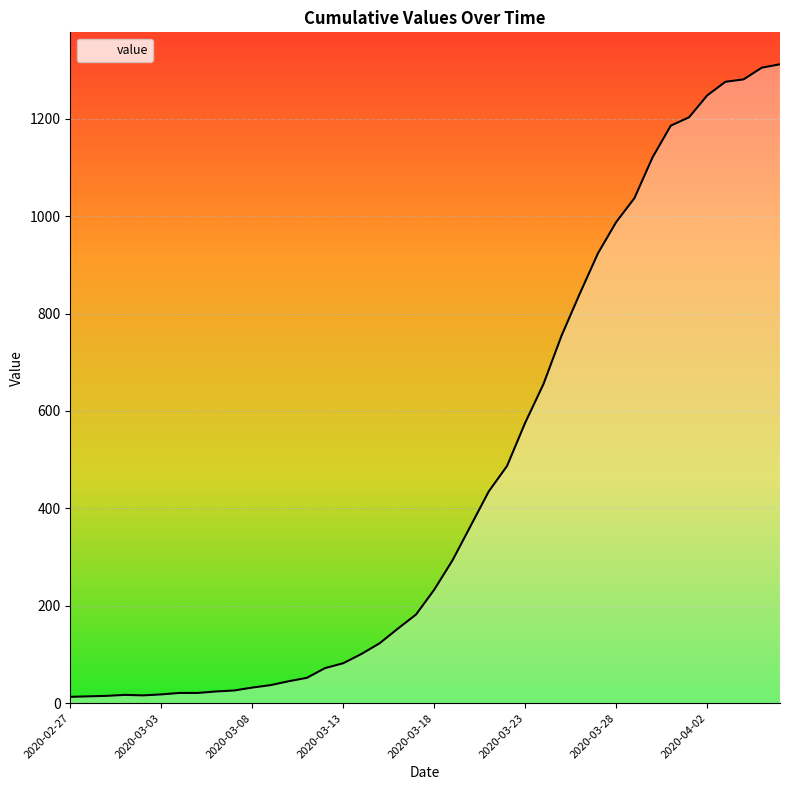

What is the difference between the maximum and minimum values?

1299